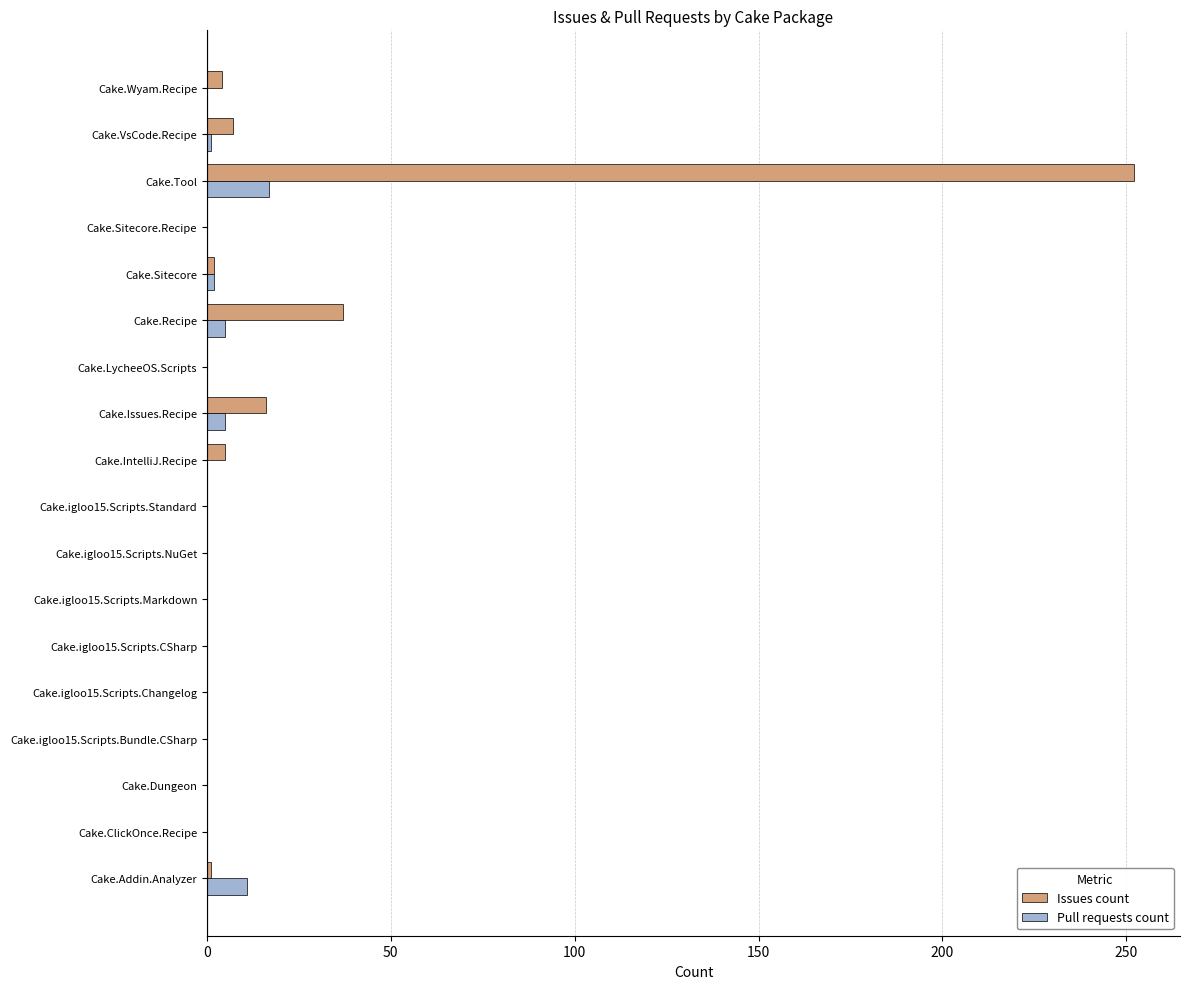

True or false: Pull requests count has a value of 0 at Cake.igloo15.Scripts.NuGet.

True